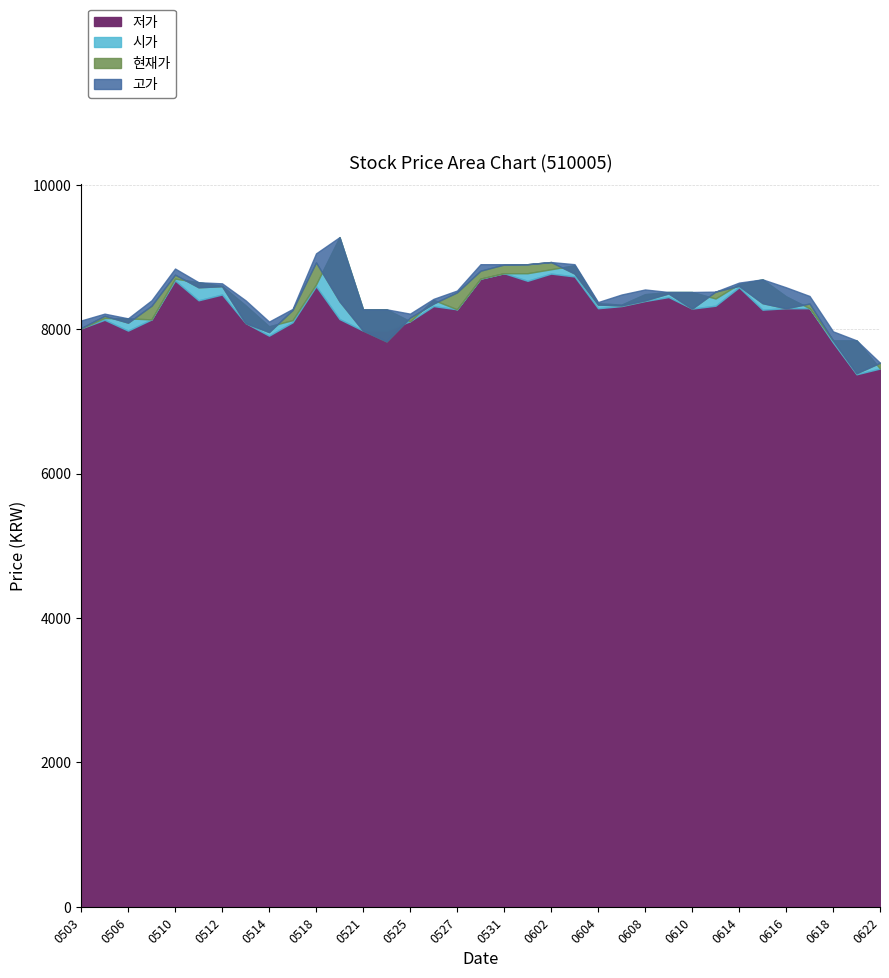

The 고가 series shows 5419 at 20210618. True or false?

False